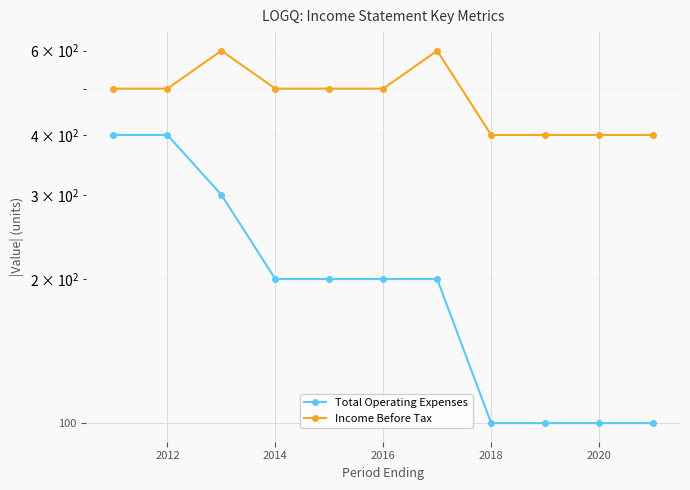

True or false: Income Before Tax and Total Operating Expenses intersect in this chart.

False